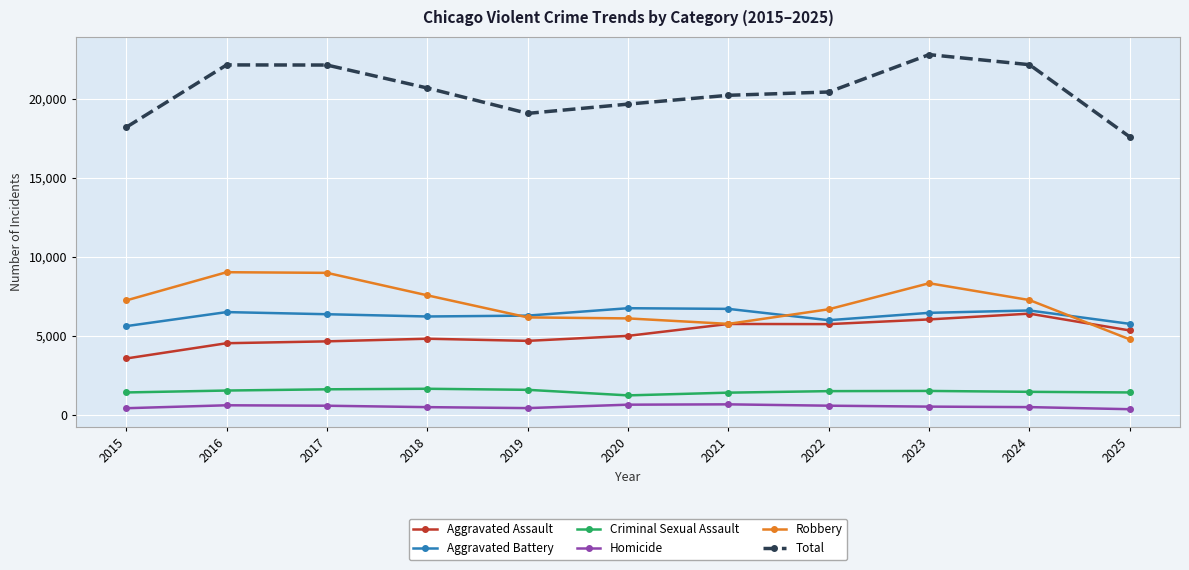

True or false: Criminal Sexual Assault and Robbery cross at least once.

False